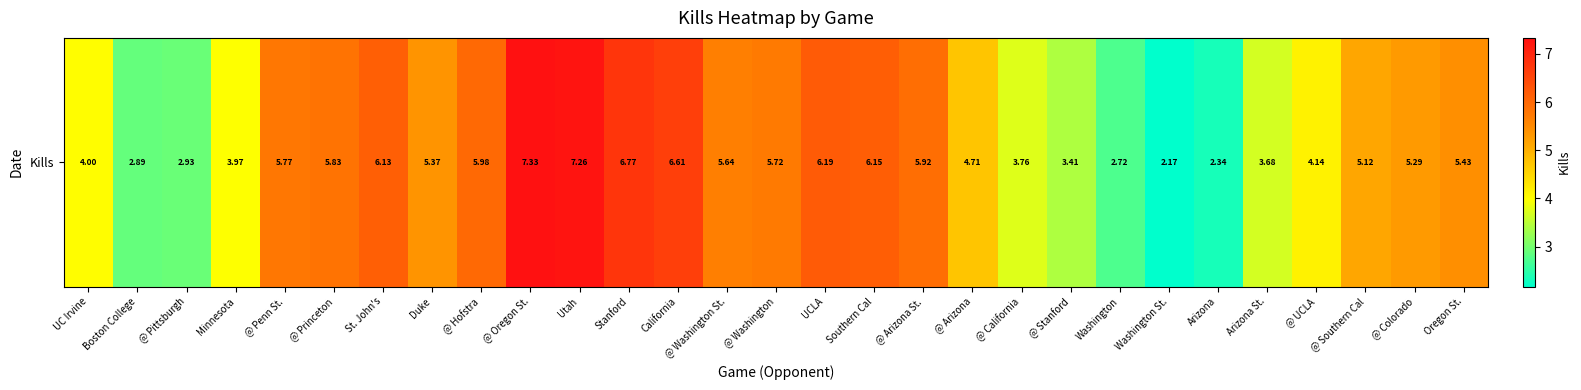

How many data points are less than 5?

12